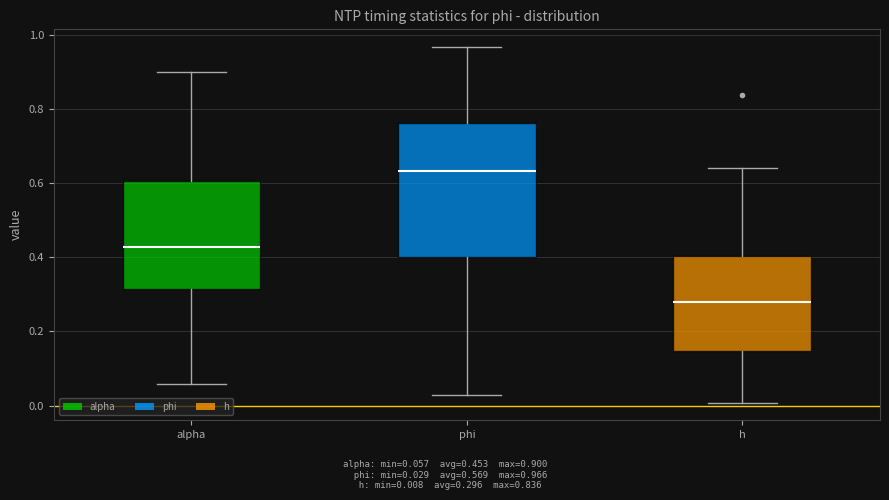

Where does the upper whisker of the box for phi end on the y-axis? The values are not printed on the chart, so give them approximately, as read against the axis.

0.96